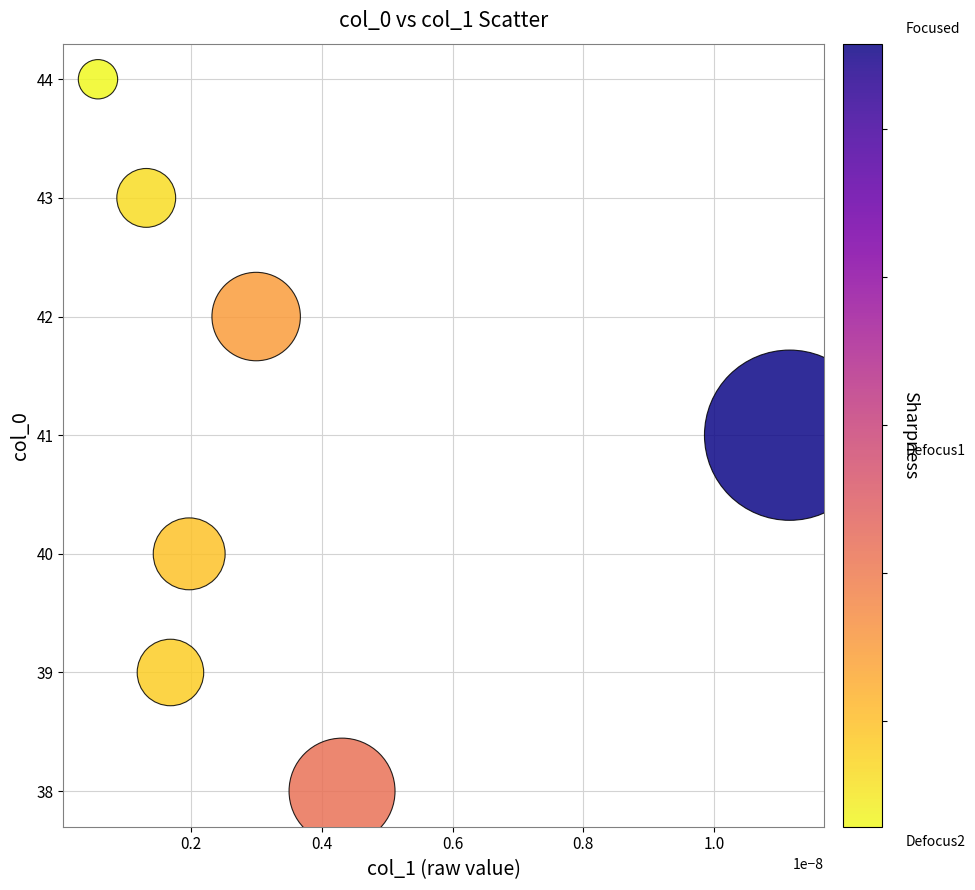

What is the range of Y values (max minus min)?

6